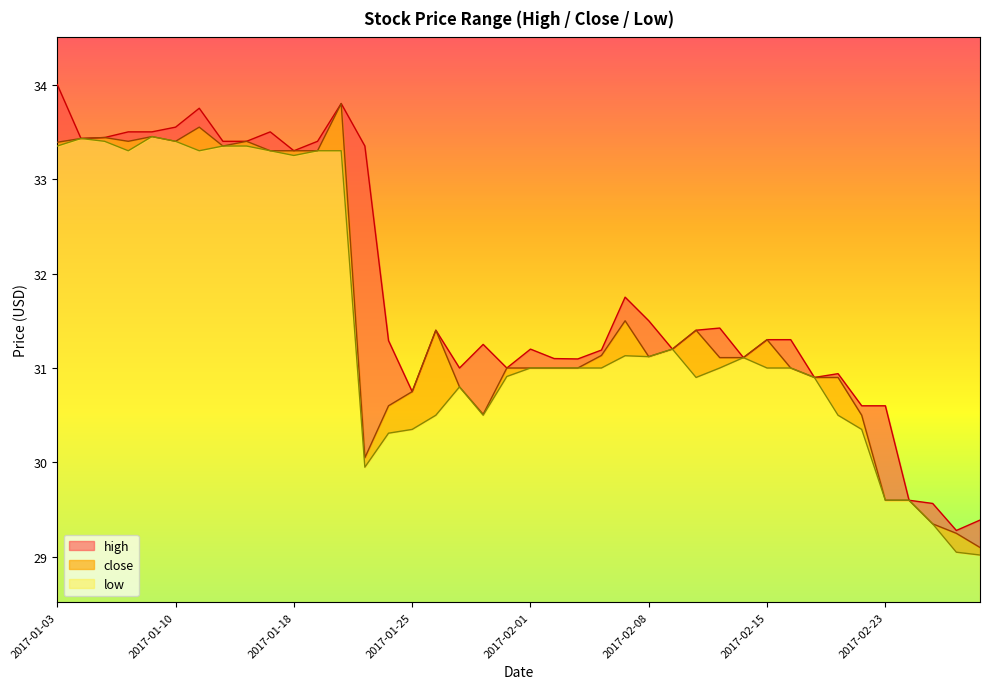

Which label corresponds to the smallest value in the chart?

2017-03-01